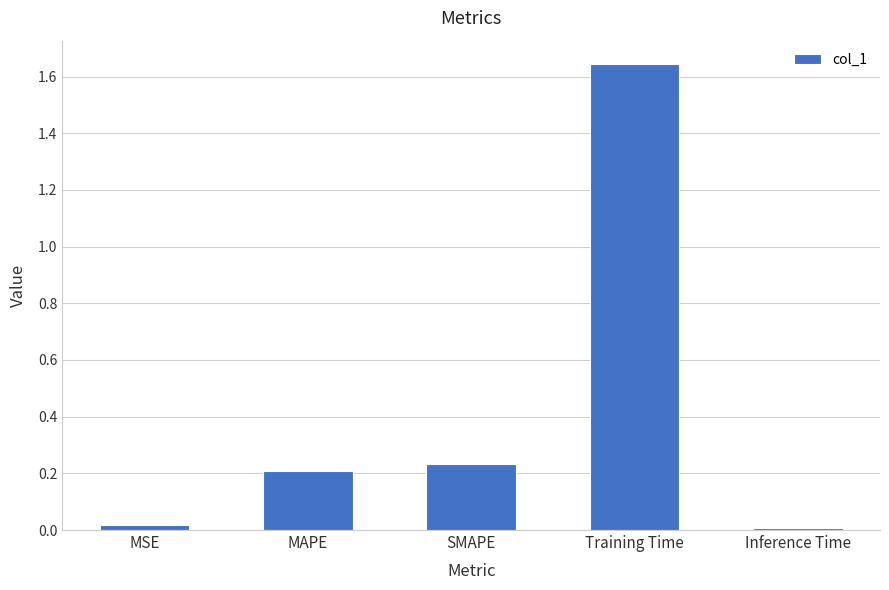

True or false: the data shows 0.0 at Inference Time.

True